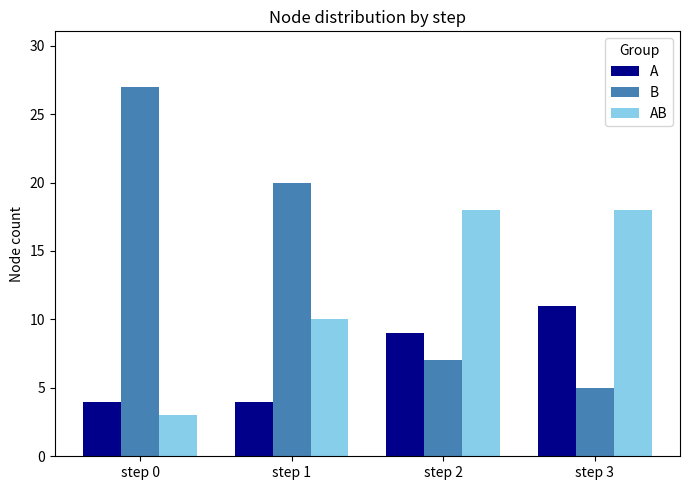

What is the sum of all B values?

59